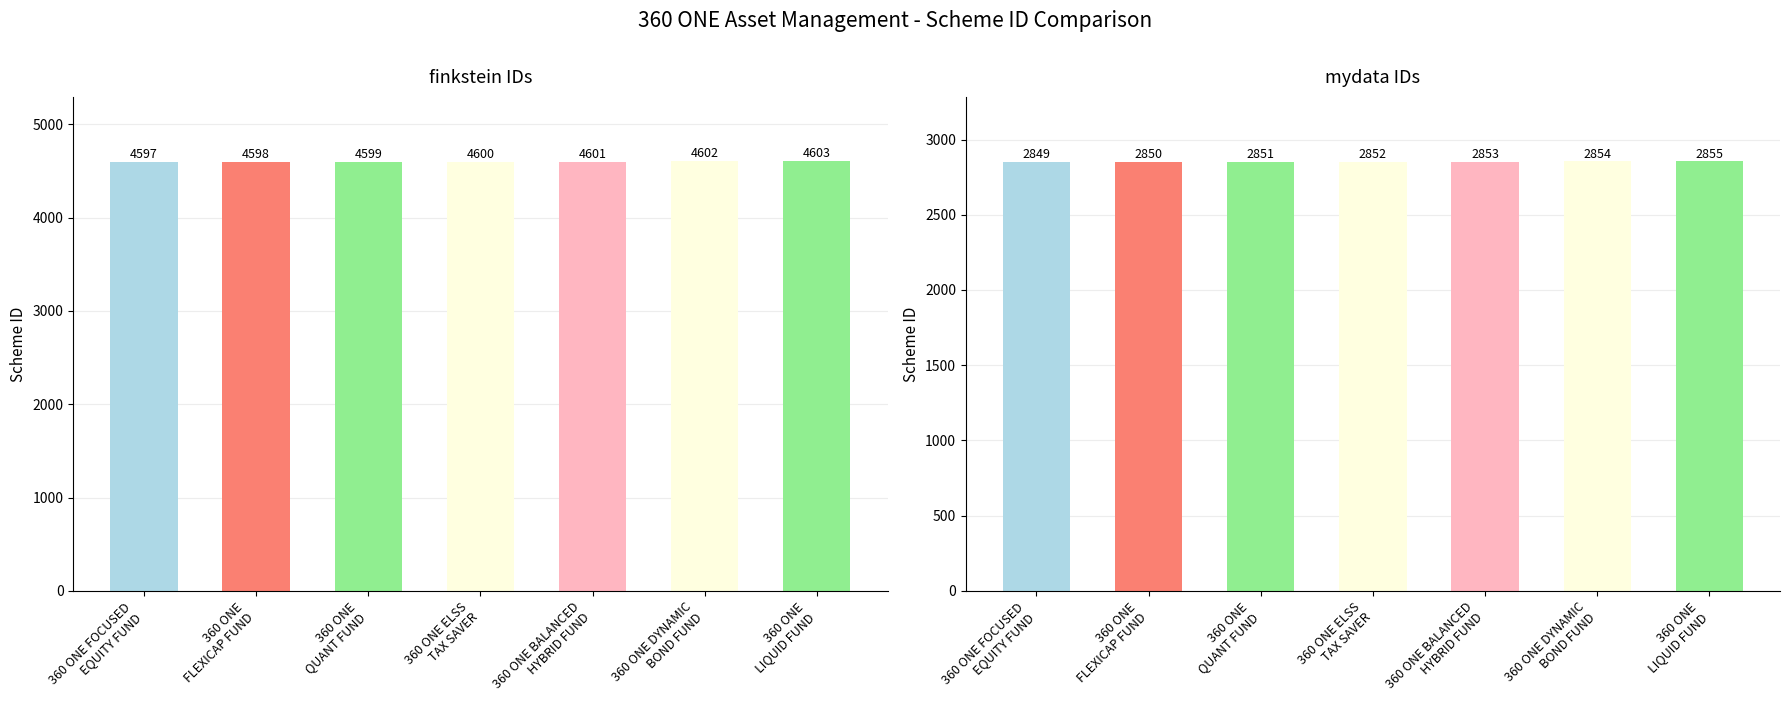

The finkstein series shows 7867 at 360 ONE DYNAMIC
BOND FUND. True or false?

False